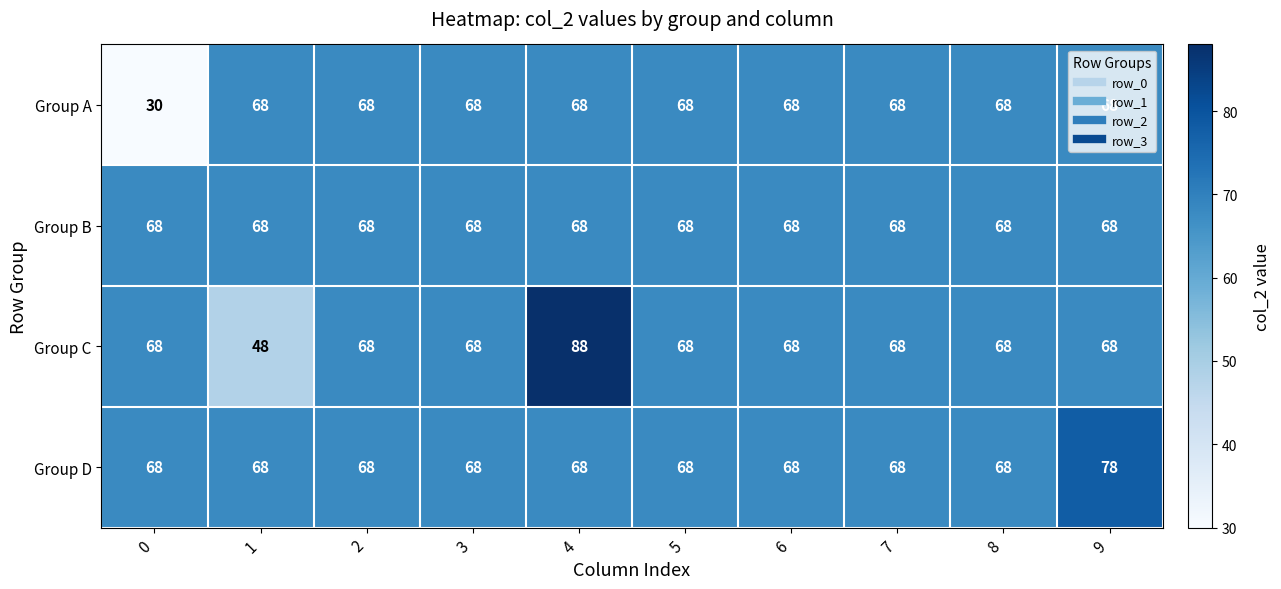

What is the minimum value for Group A?

30